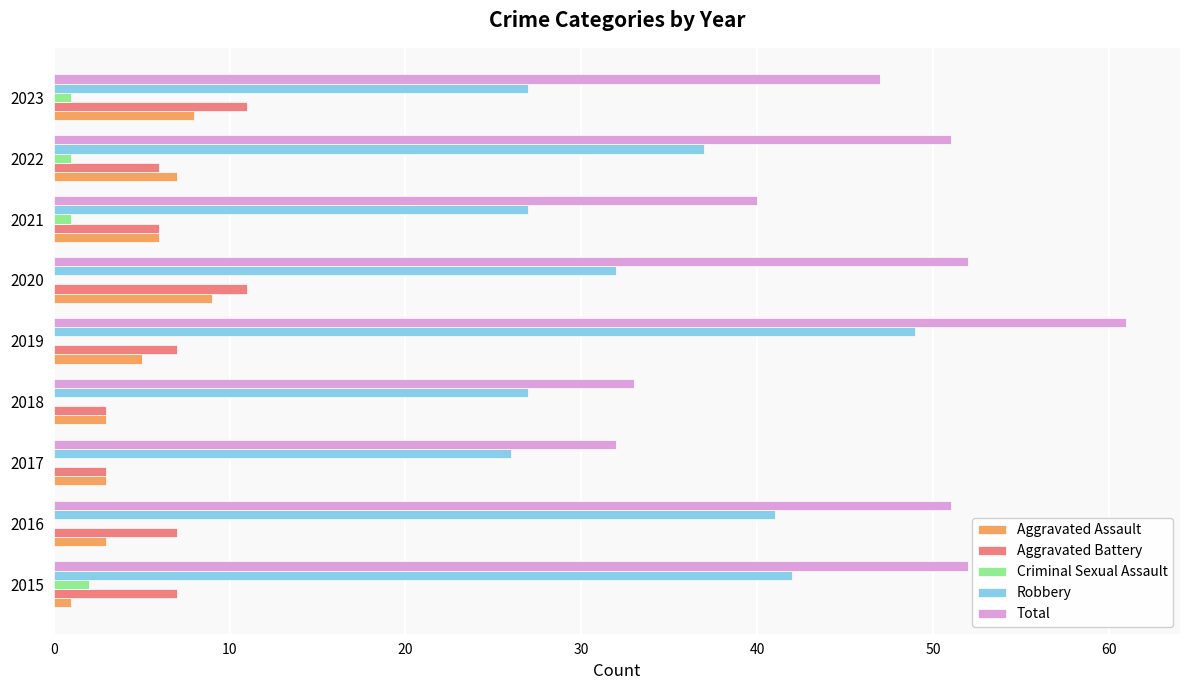

What is the sum of all Total values?

419